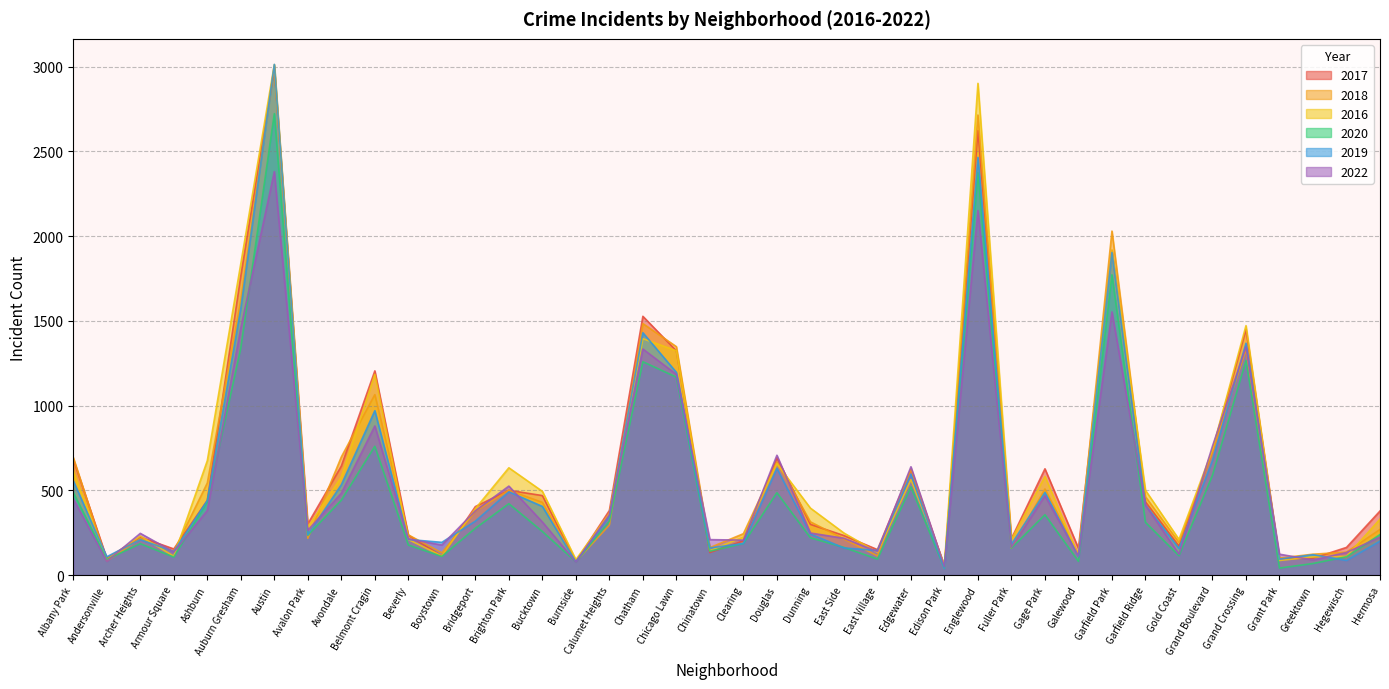

Where is 2017 nearest to the value 1520?

Chatham